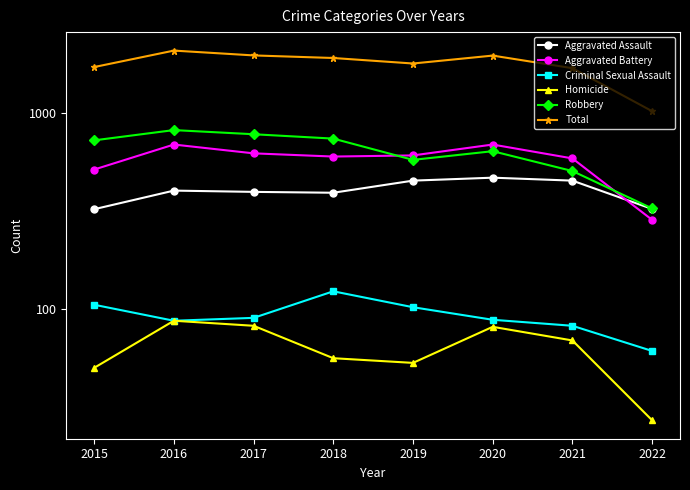

What is the greatest value displayed?

2086